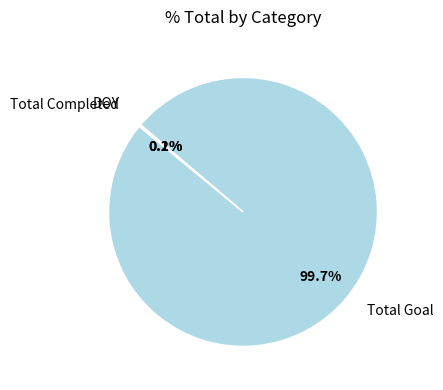

Does any single category account for the majority?

Yes